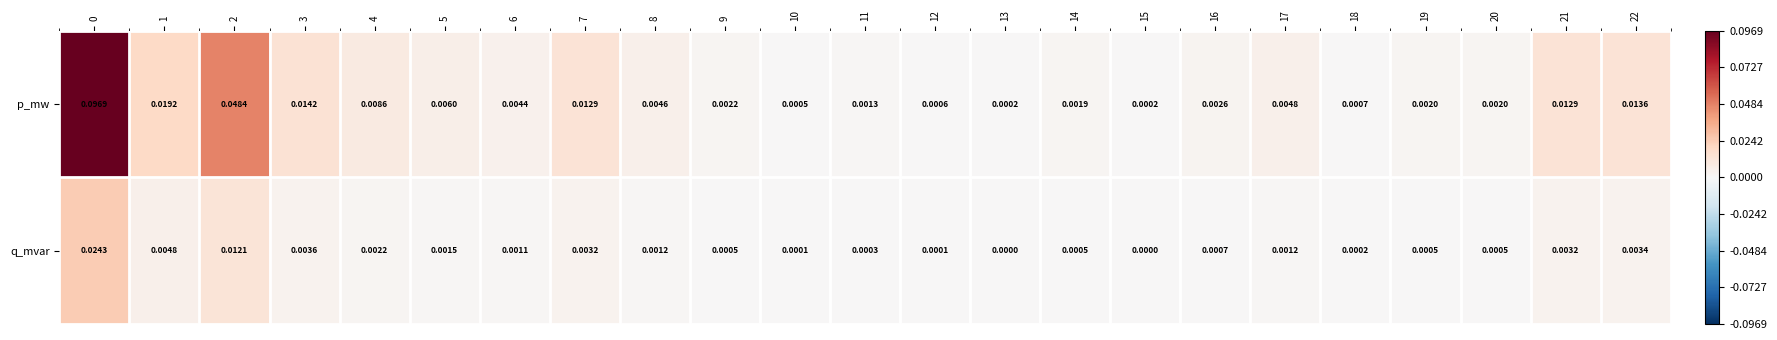

Rank the series at 9 from highest to lowest value.

p_mw, q_mvar